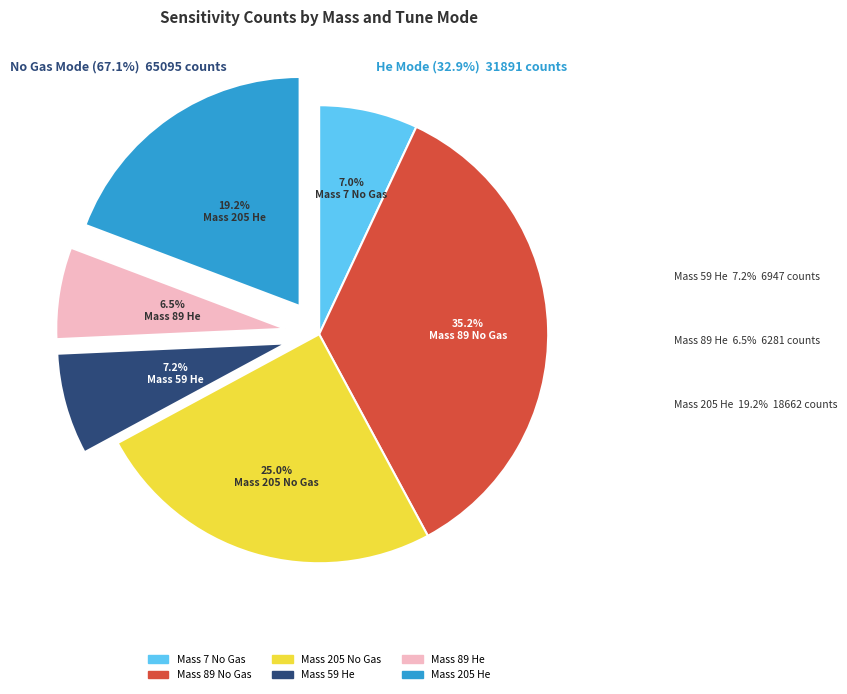

What is the smallest slice in the pie chart?

Mass 89 He